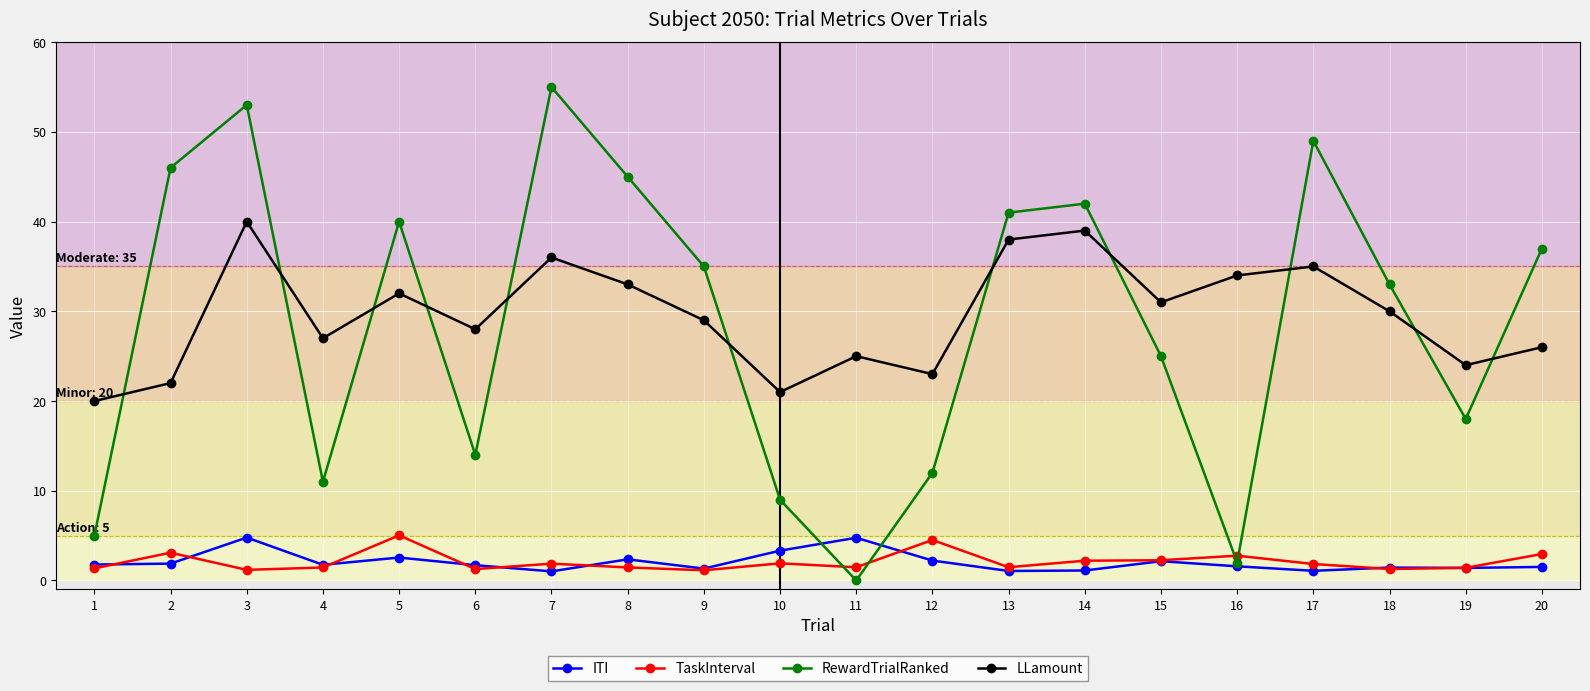

How many lines are shown in the chart?

4